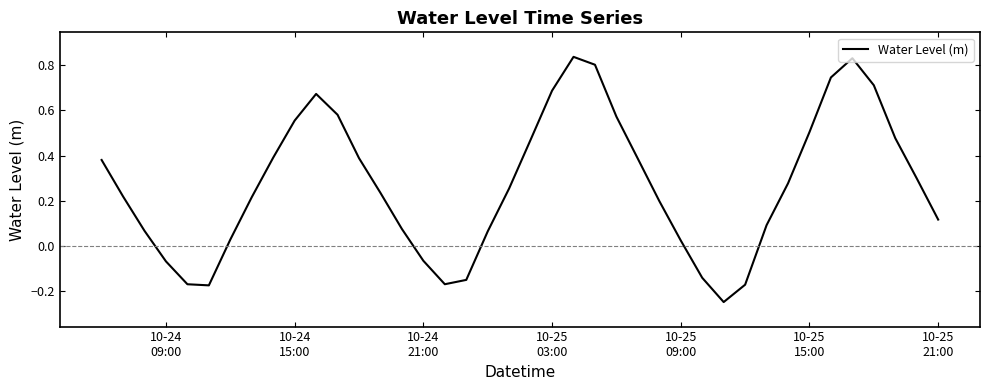

How many values are below 0?

9